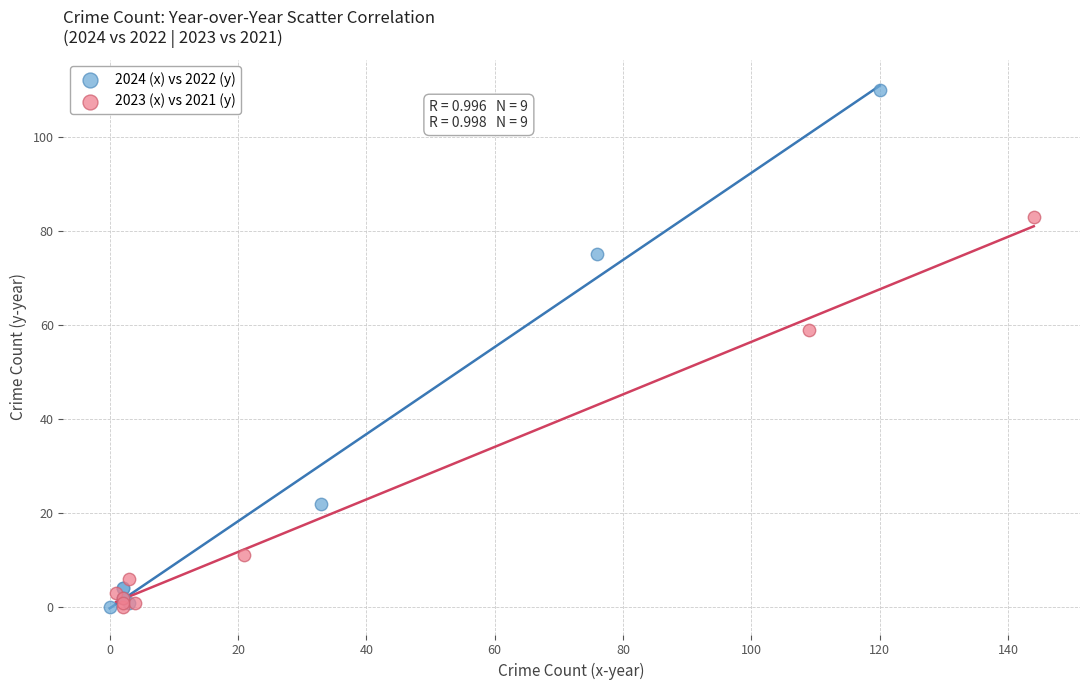

Which series has the largest Y range (max minus min)?

2024 (x) vs 2022 (y)